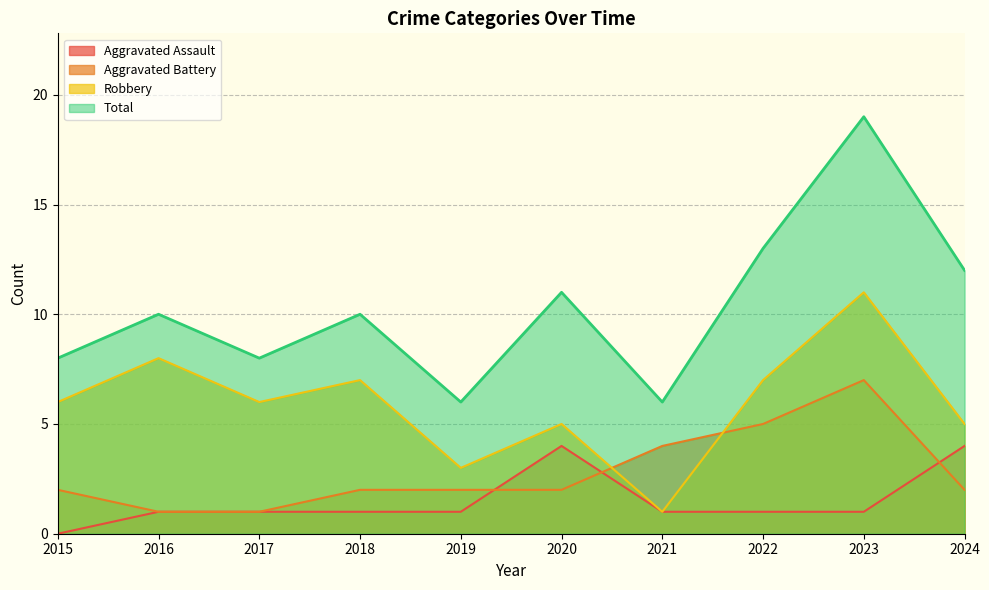

What is the difference between the maximum and second lowest values in the Aggravated Assault series?

3